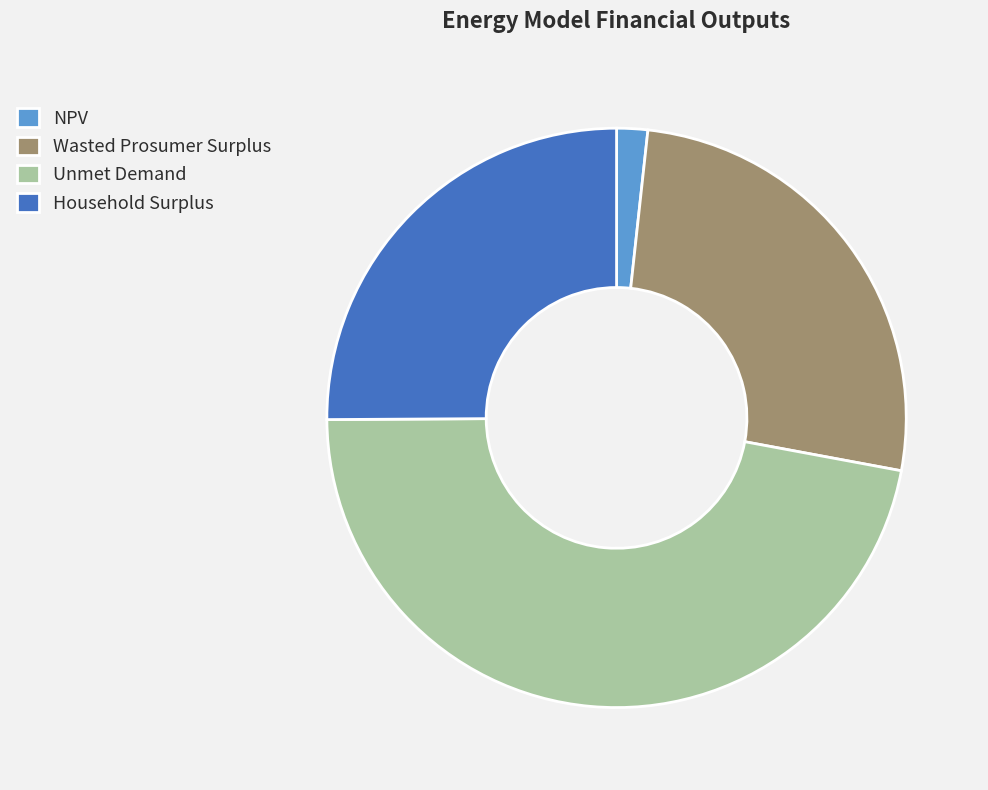

Which slice is the largest?

Unmet Demand